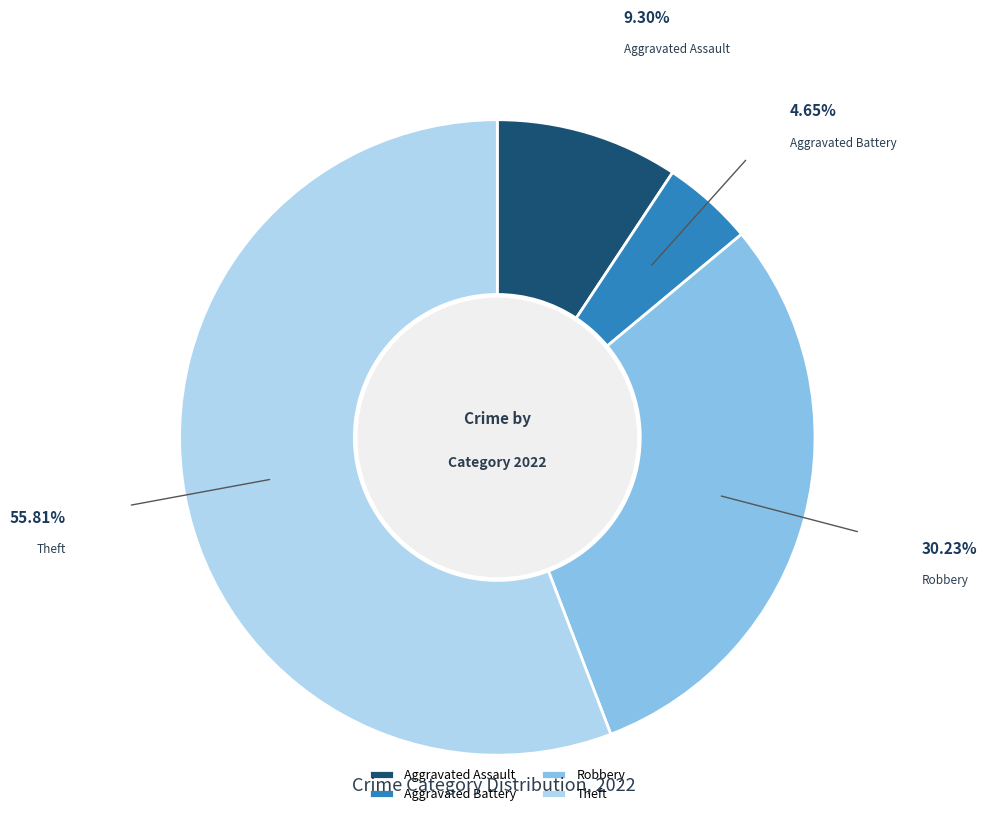

Does Aggravated Assault account for over 50% of the chart?

No